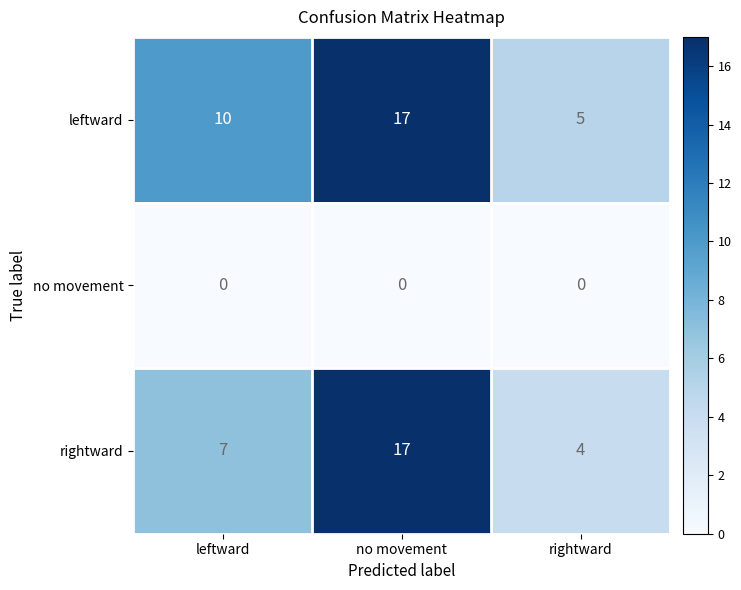

What is the maximum value shown in the chart?

17